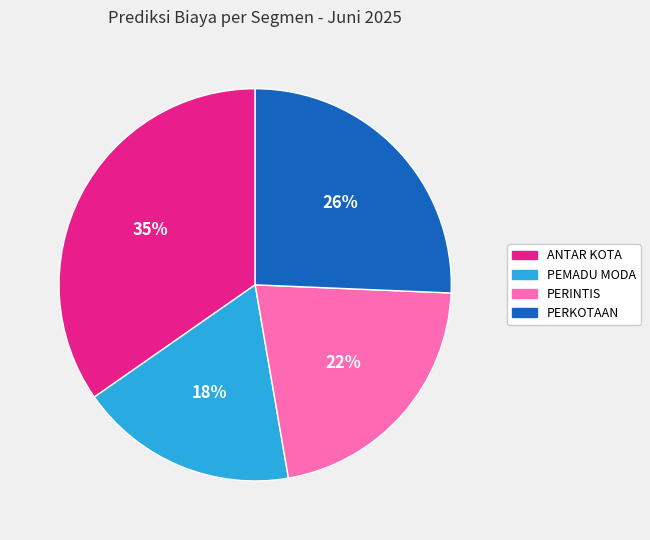

Is the sum of ANTAR KOTA and PEMADU MODA greater than half?

Yes